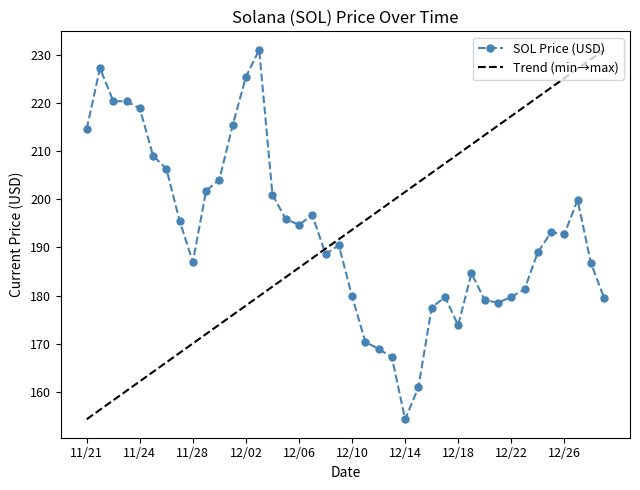

How many data points are less than 192?

20